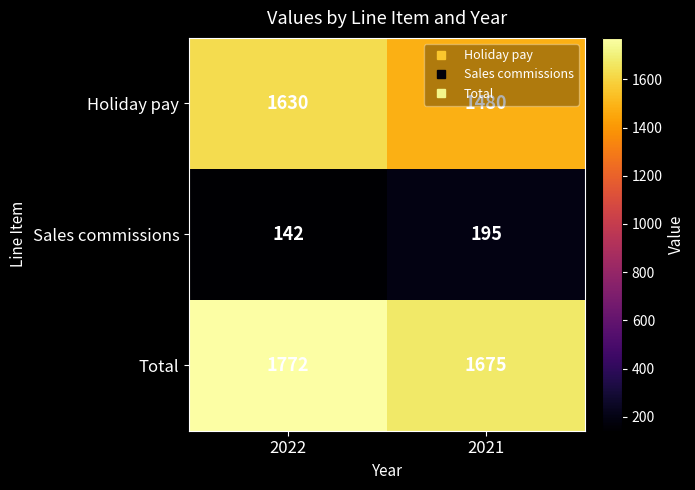

Which label corresponds to the largest value in the chart?

2022